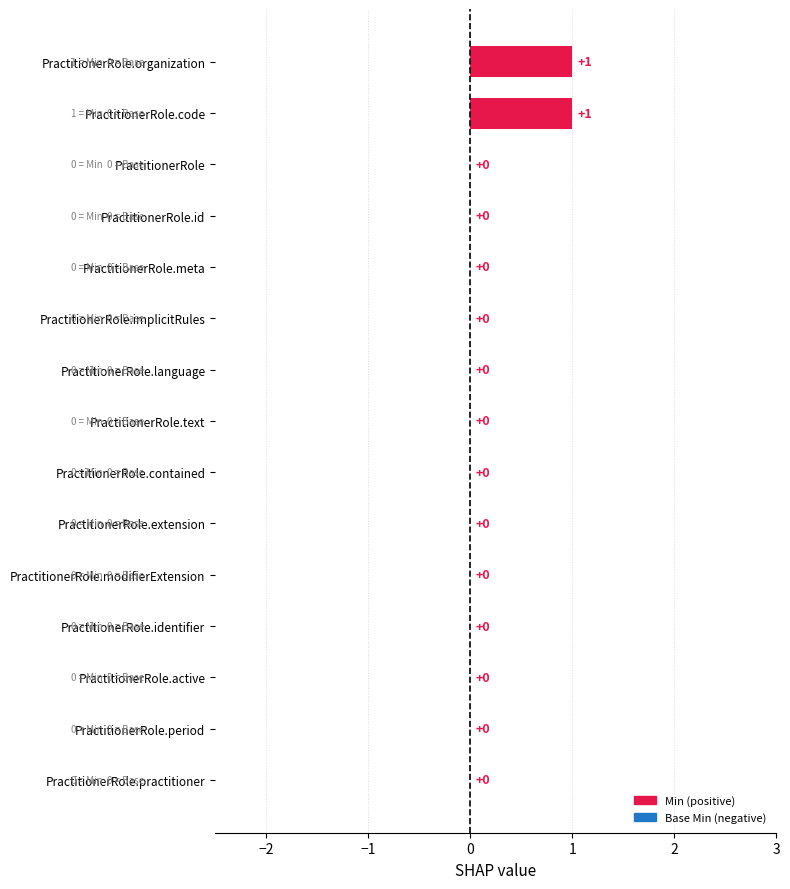

The chart shows a value of -1 at PractitionerRole.implicitRules. True or false?

False